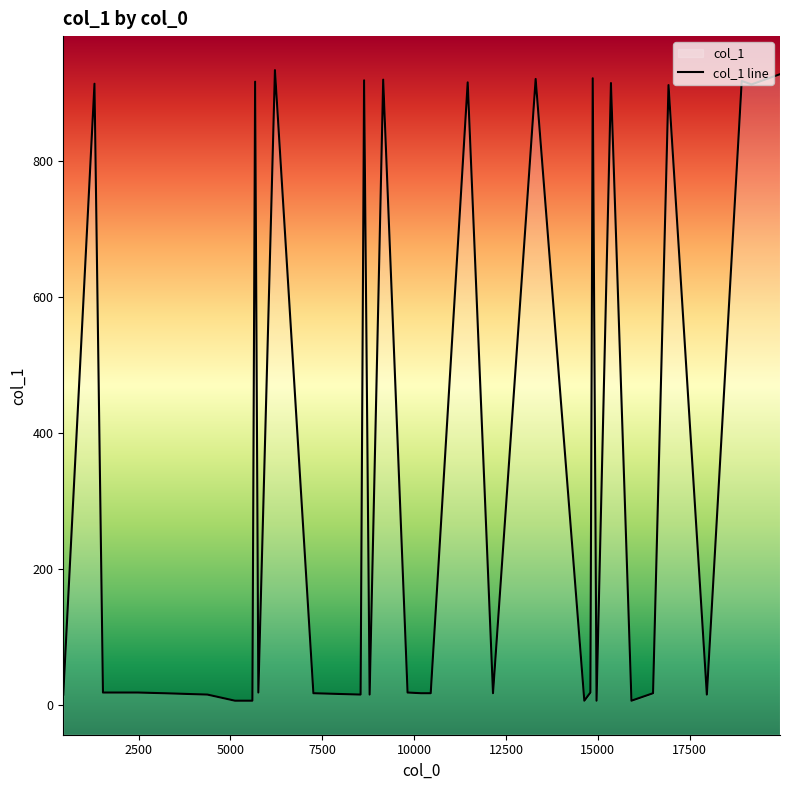

What is the difference between the maximum and second lowest values?

927